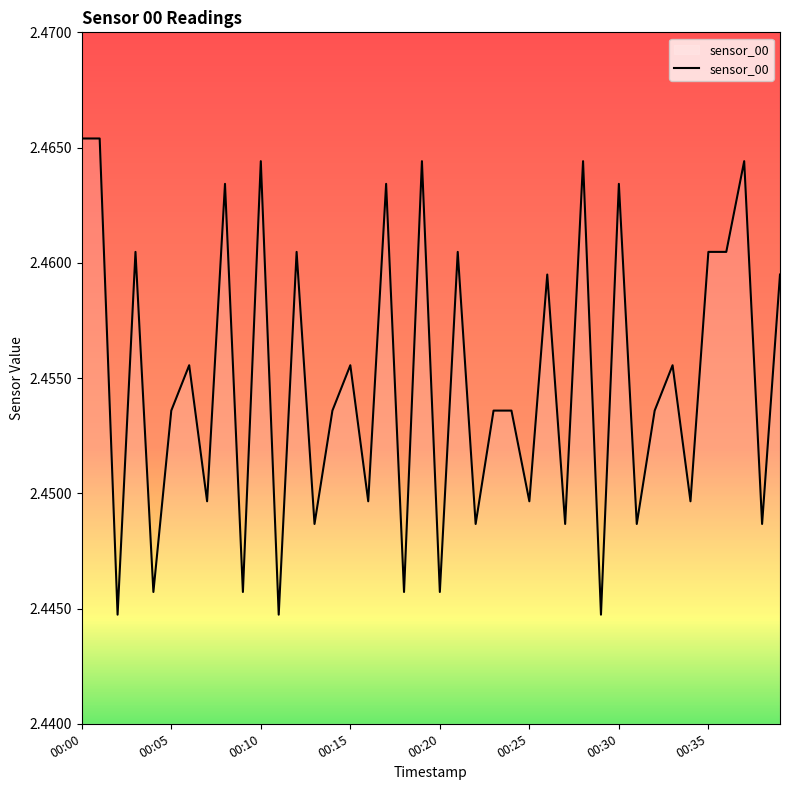

Reading right to left, transcribe all the data shown in this chart.

00:39=2.5	00:38=2.4	00:37=2.5	00:36=2.5	00:35=2.5	00:34=2.4	00:33=2.5	00:32=2.5	00:31=2.4	00:30=2.5	00:29=2.4	00:28=2.5	00:27=2.4	00:26=2.5	00:25=2.4	00:24=2.5	00:23=2.5	00:22=2.4	00:21=2.5	00:20=2.4	00:19=2.5	00:18=2.4	00:17=2.5	00:16=2.4	00:15=2.5	00:14=2.5	00:13=2.4	00:12=2.5	00:11=2.4	00:10=2.5	00:09=2.4	00:08=2.5	00:07=2.4	00:06=2.5	00:05=2.5	00:04=2.4	00:03=2.5	00:02=2.4	00:01=2.5	00:00=2.5